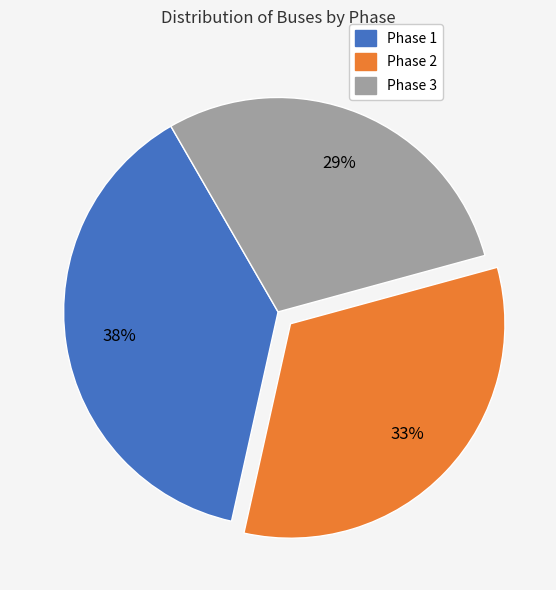

To the nearest percent, what percentage of the pie is Phase 2?

33%